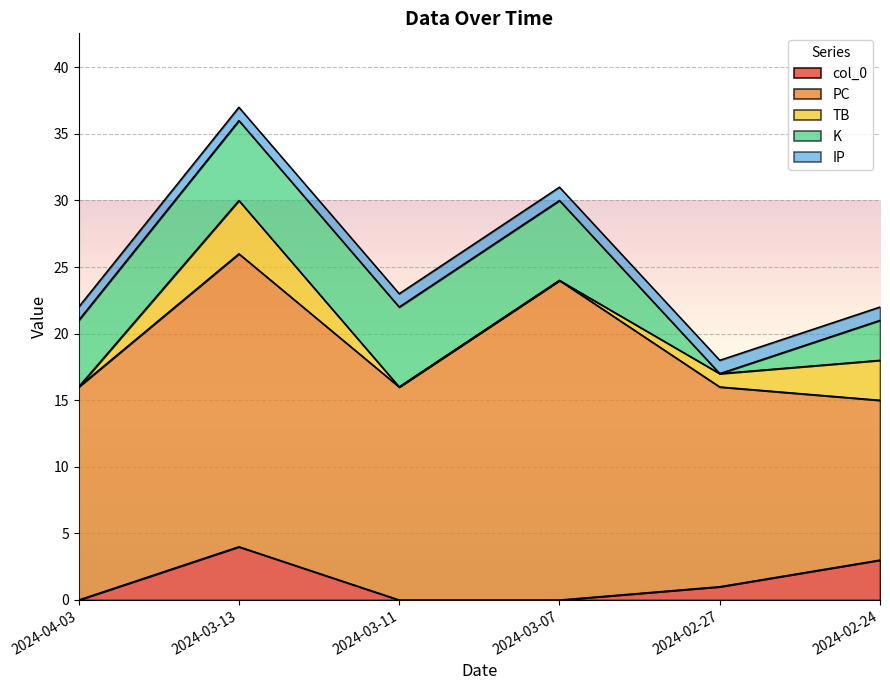

What are all the series names shown in the legend?

col_0, PC, TB, K, IP